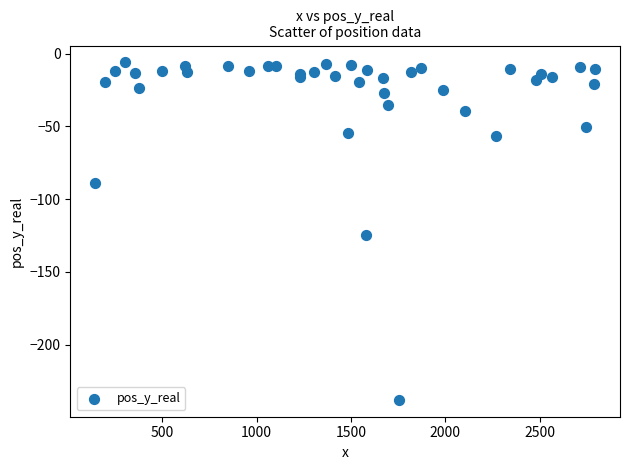

What Y value in the scatter plot is closest to -122?

-124.7